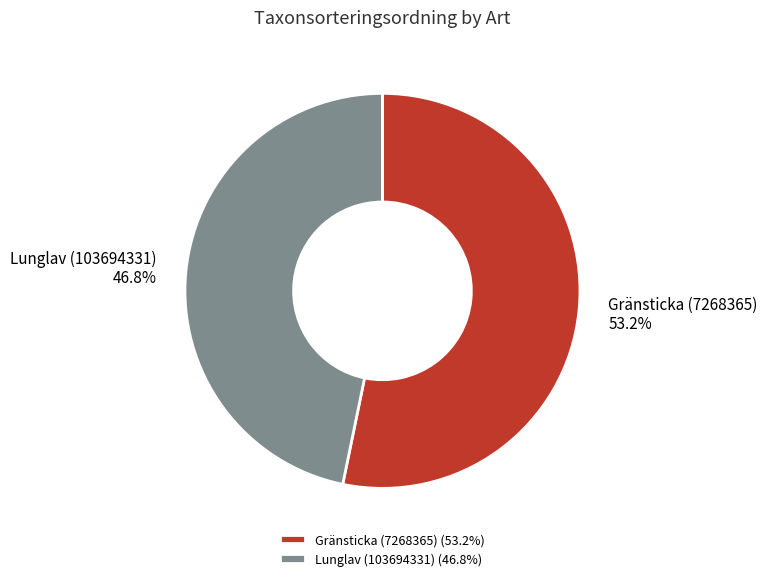

Do Lunglav (103694331) and Gränsticka (7268365) together represent more than half of the pie?

Yes